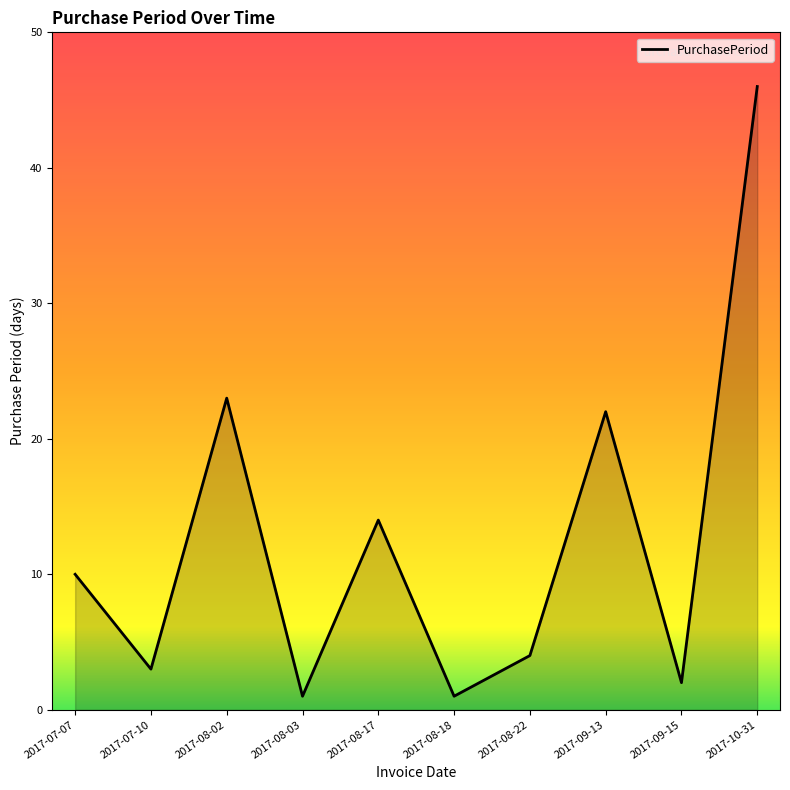

Does the chart have visible grid lines?

No